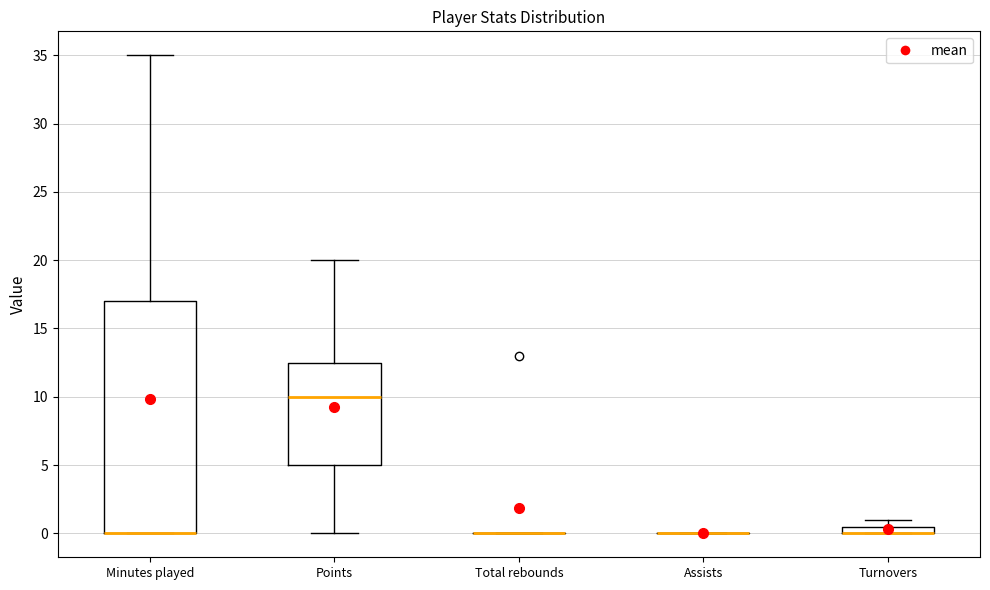

Comparing the boxes themselves (not the whiskers), which one is the tallest?

Minutes played